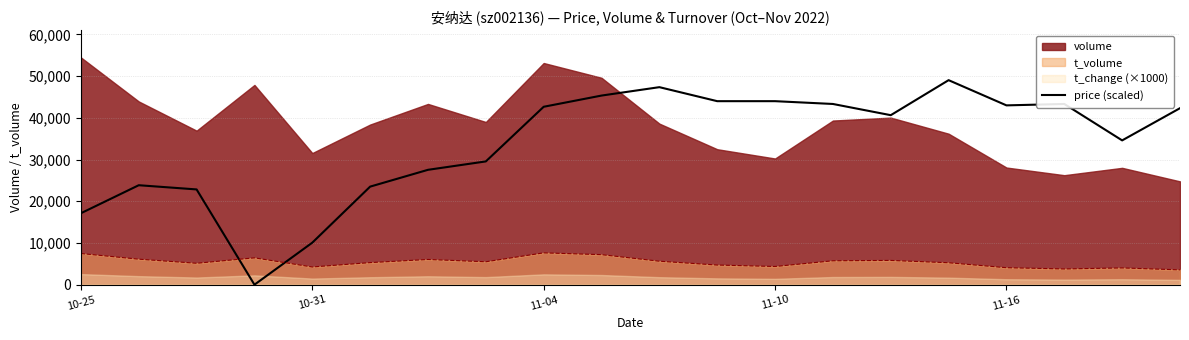

What is the highest value of the price (scaled) series?

49043.7